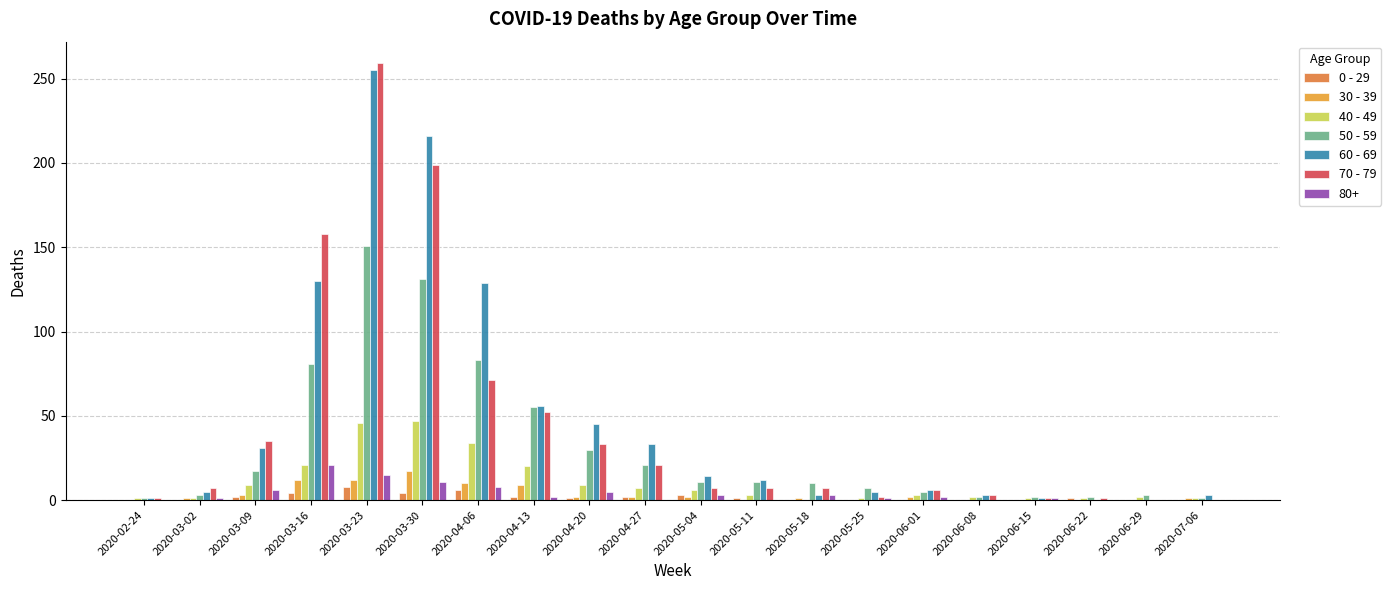

What is the label of the 20th bar from the left?

2020-07-06